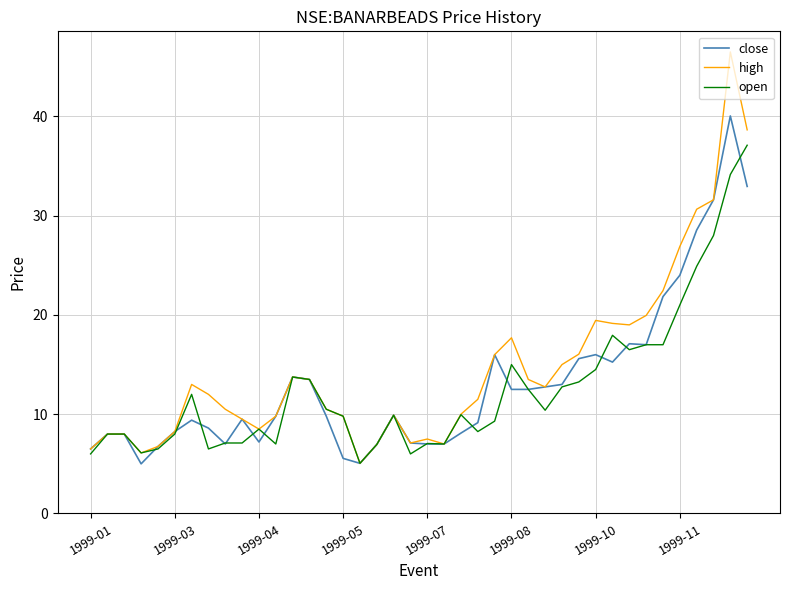

What is the smallest value displayed?

5.0